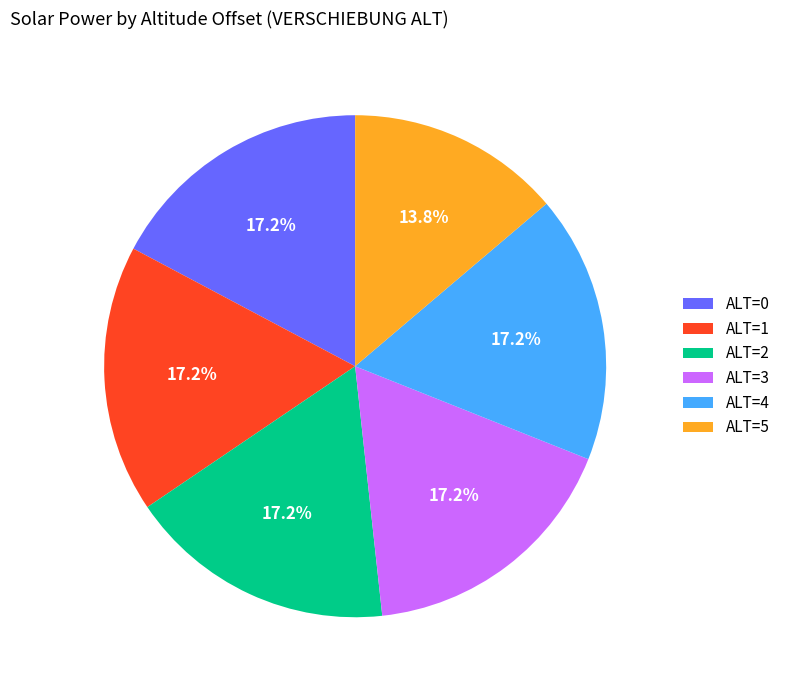

To the nearest percent, what is the average slice percentage?

17%